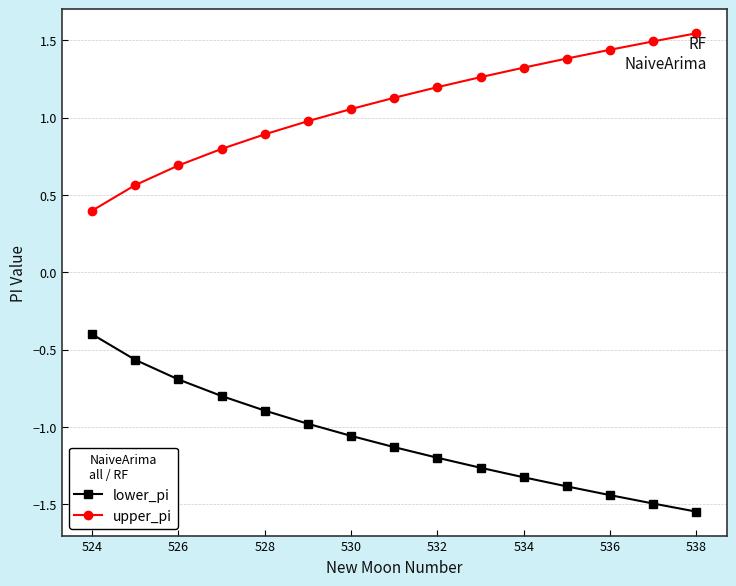

How many lines are shown in the chart?

2